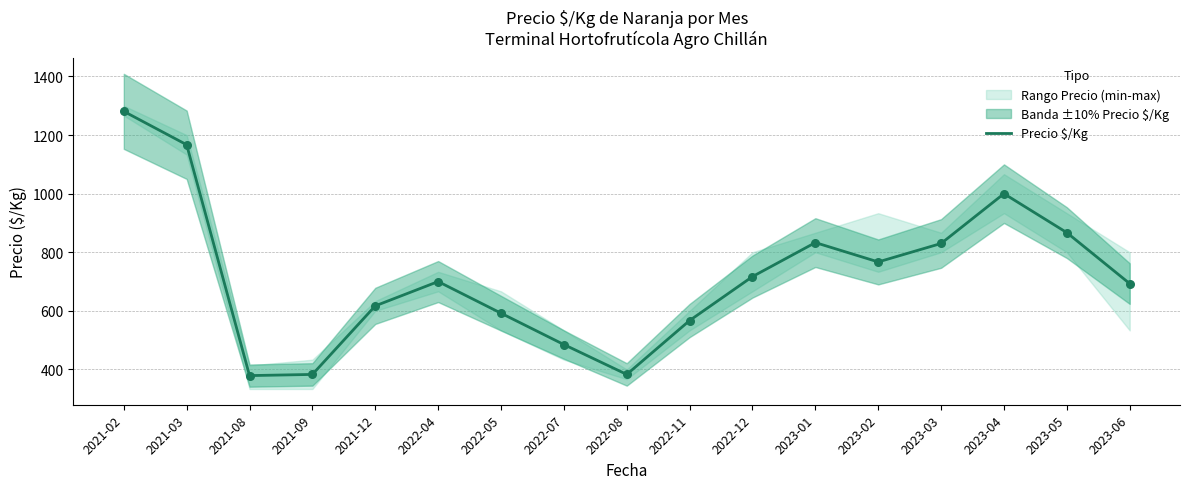

Approximately how many times larger is the value at 2022-07 compared to 2023-03?

0.6